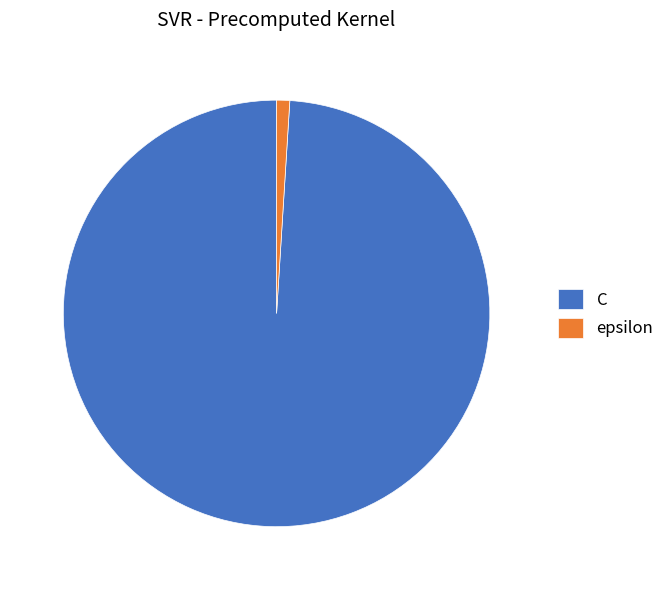

Which slice is the smallest?

epsilon